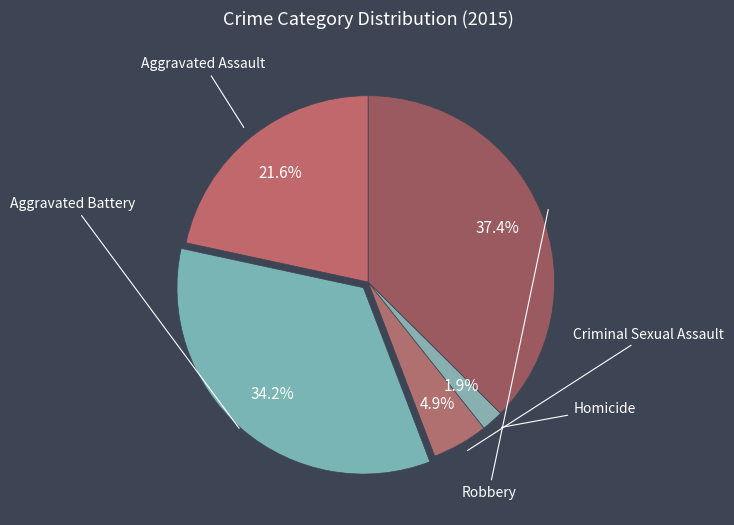

How many slices are in this pie chart?

5